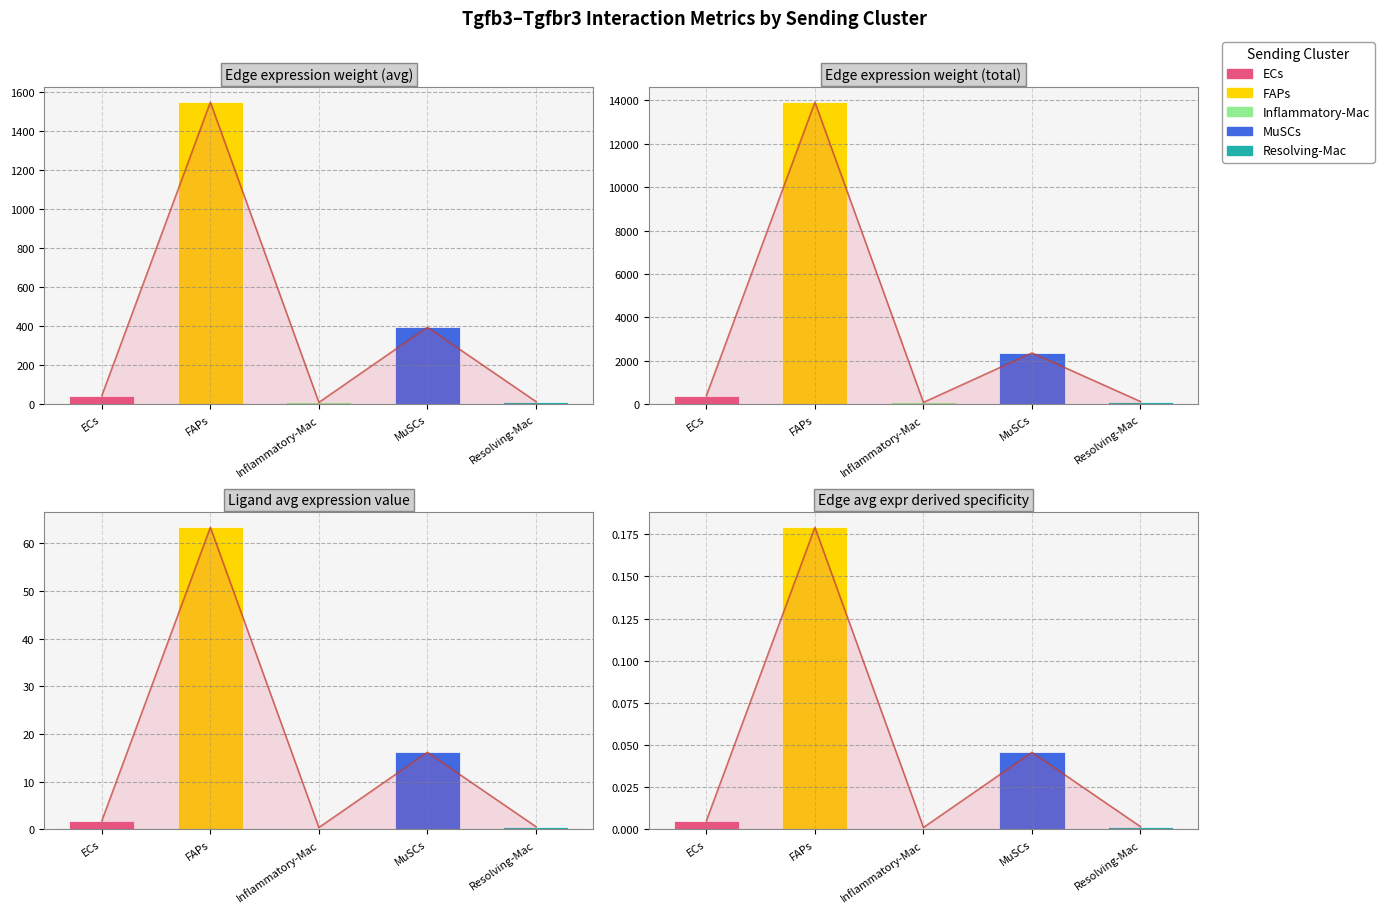

Where is Edge avg expr derived specificity nearest to the value 0?

Inflammatory-Mac